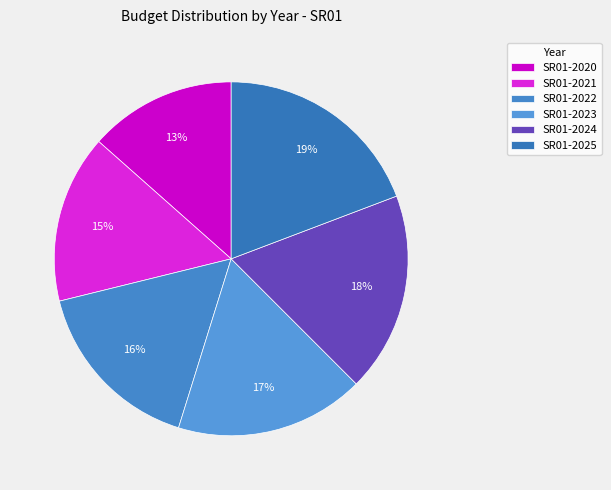

How many slices are in this pie chart?

6